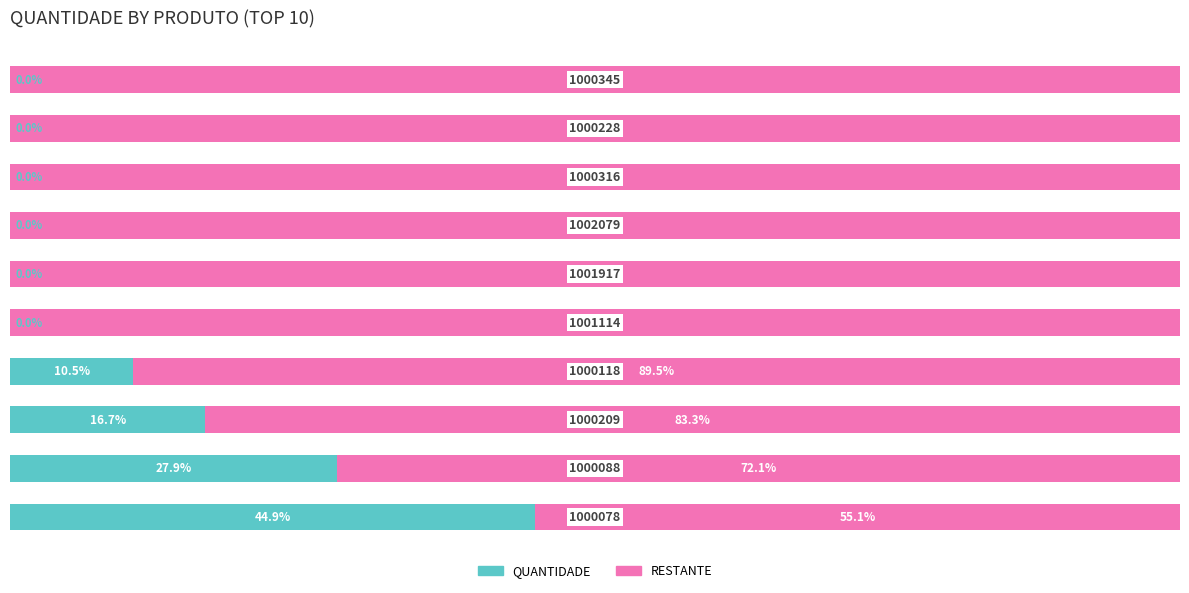

What are all the series names shown in the legend?

QUANTIDADE, RESTANTE